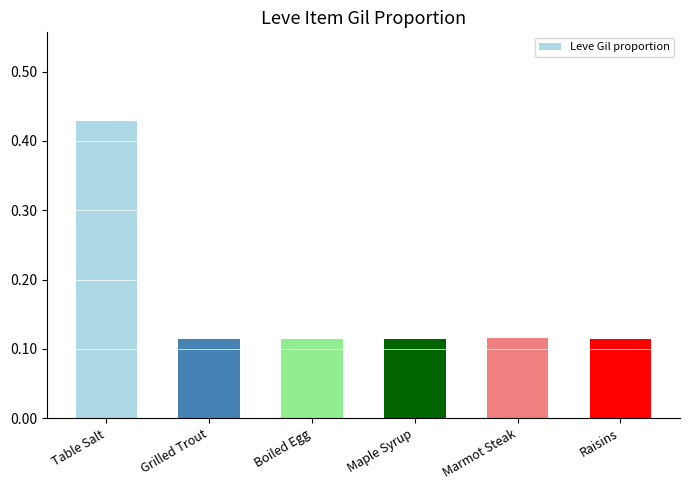

Which label corresponds to the largest value in the chart?

Table Salt